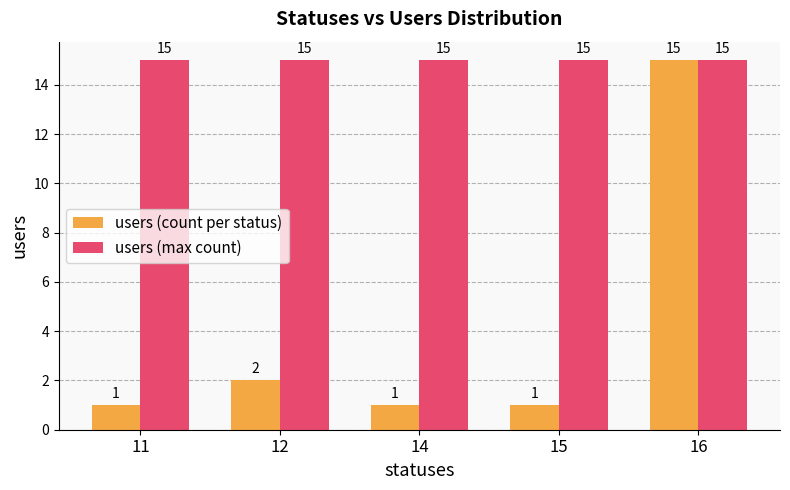

What is the highest value of the users (count per status) series?

15